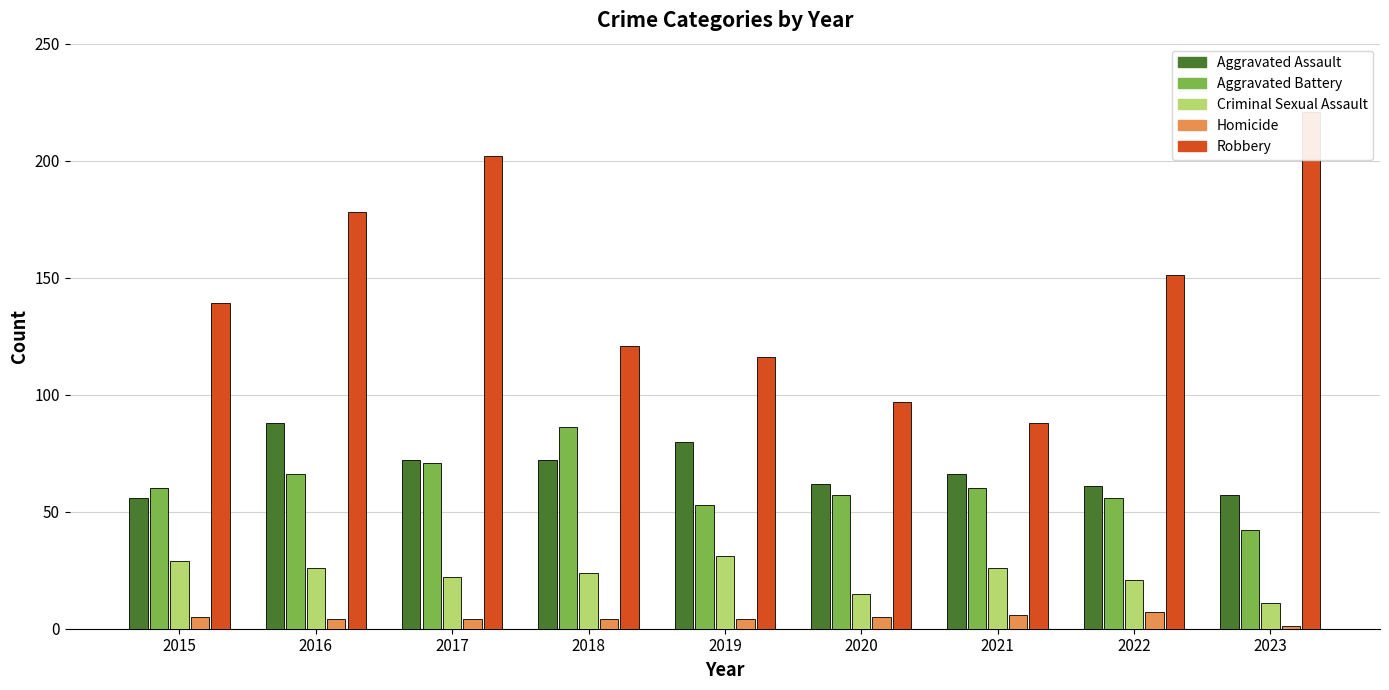

At which label does Criminal Sexual Assault reach its minimum?

2023